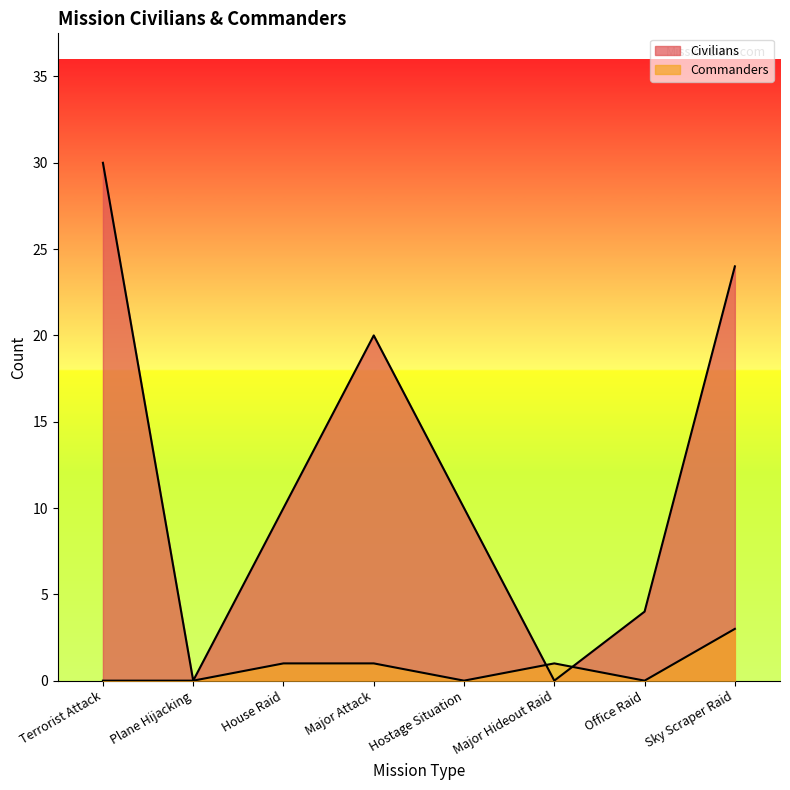

What is the label of the 1st point from the right?

Sky Scraper Raid